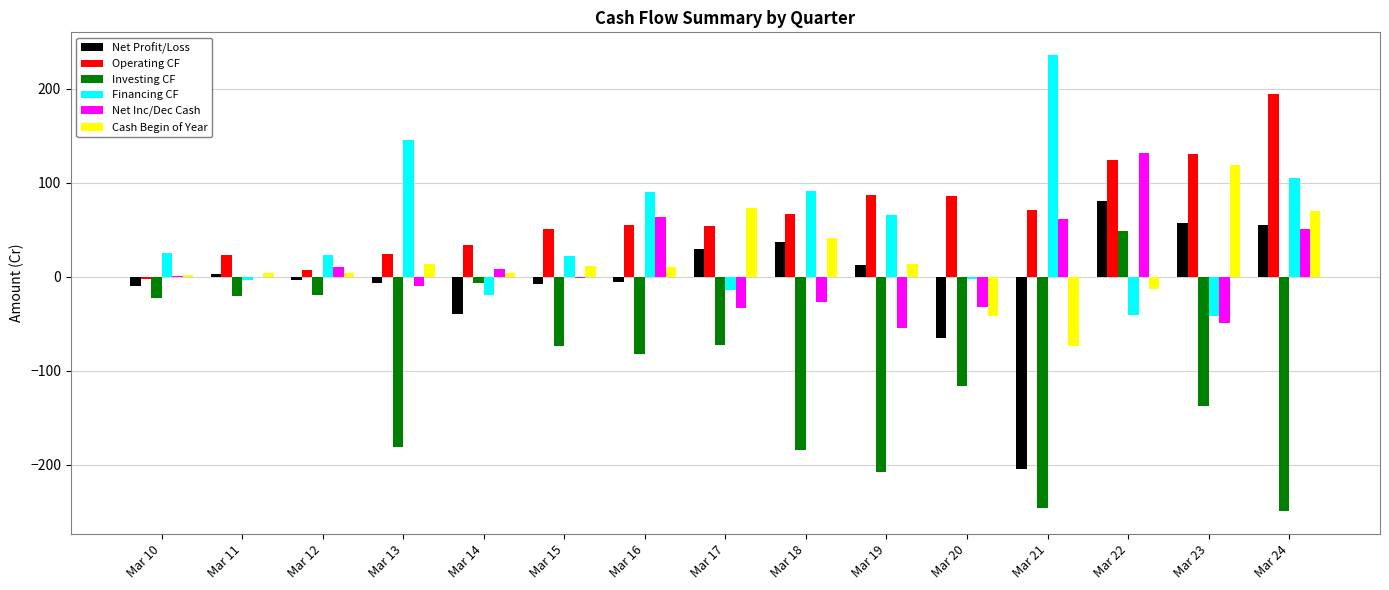

What is the sum of all Investing CF values?

-1572.3